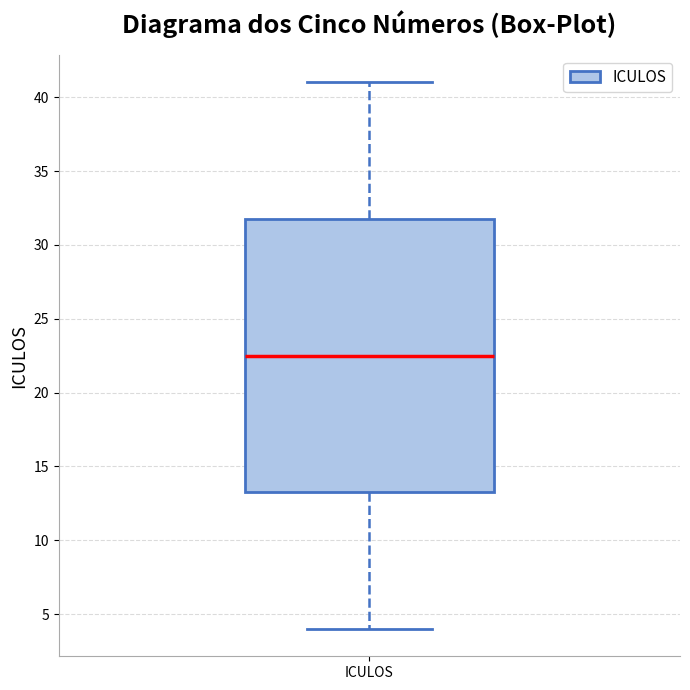

Where is the upper edge of the box for ICULOS on the y-axis? The values are not printed on the chart, so give them approximately, as read against the axis.

32.0